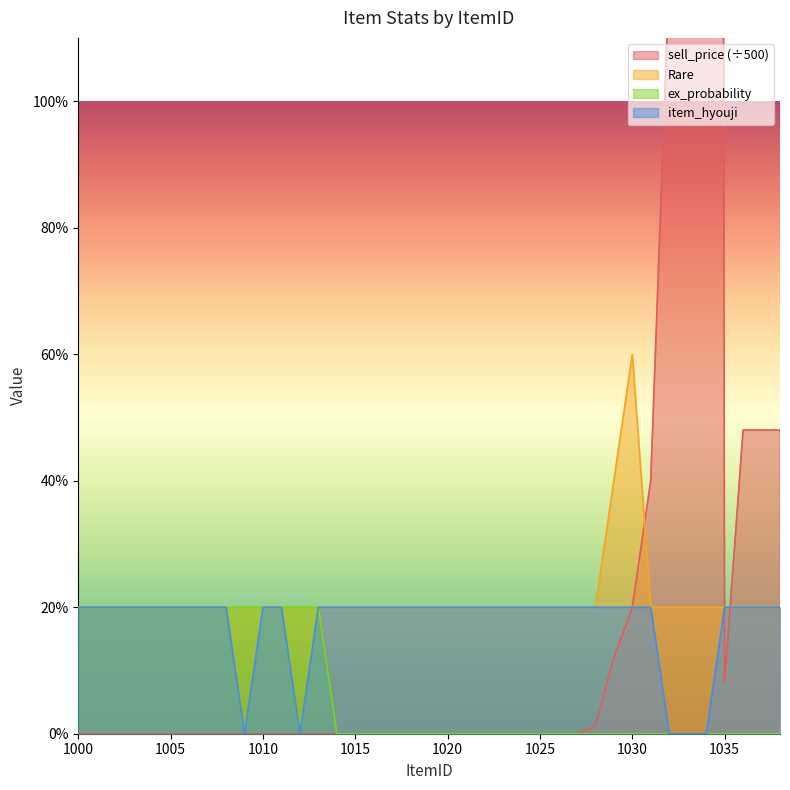

What is the total value across all series at 1030?

100.0